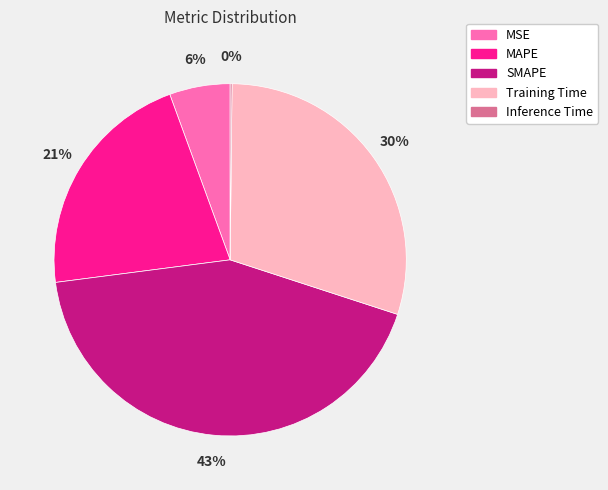

Does any single category account for the majority?

No